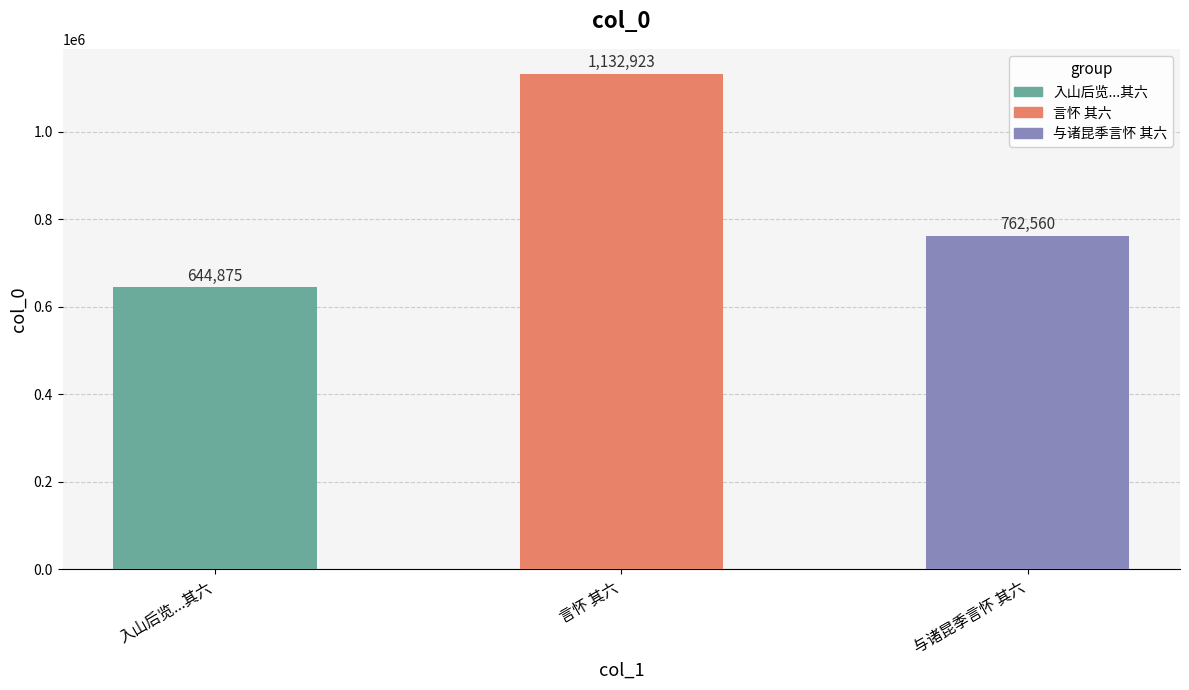

The value at 与诸昆季言怀 其六 is 762560. True or false?

True